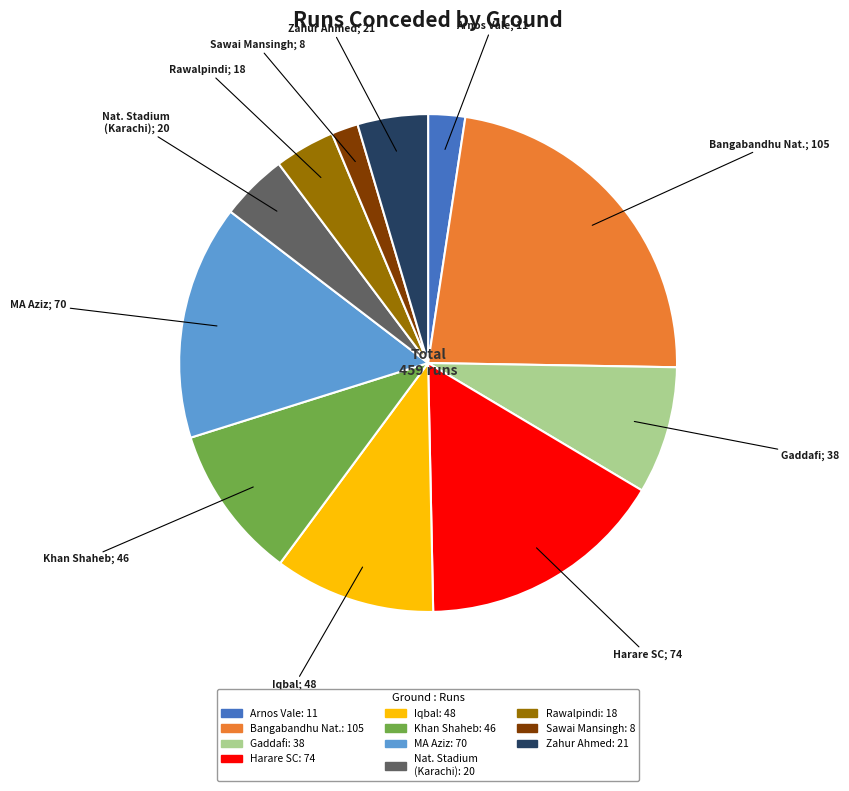

Is there any slice that represents more than half of the pie?

No